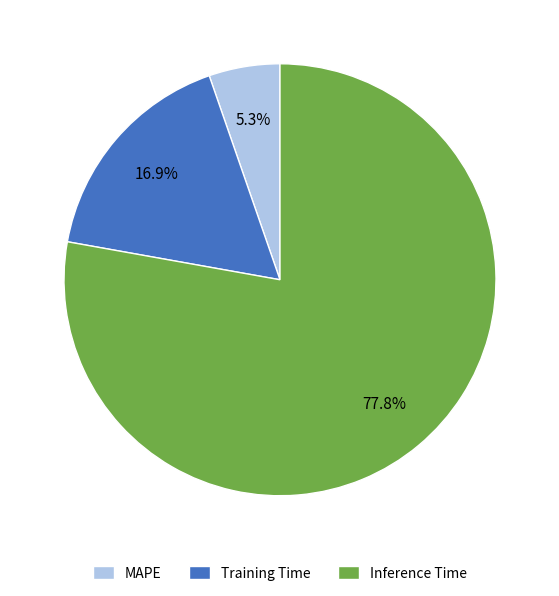

The Inference Time slice represents 70% of the pie. True or false?

False